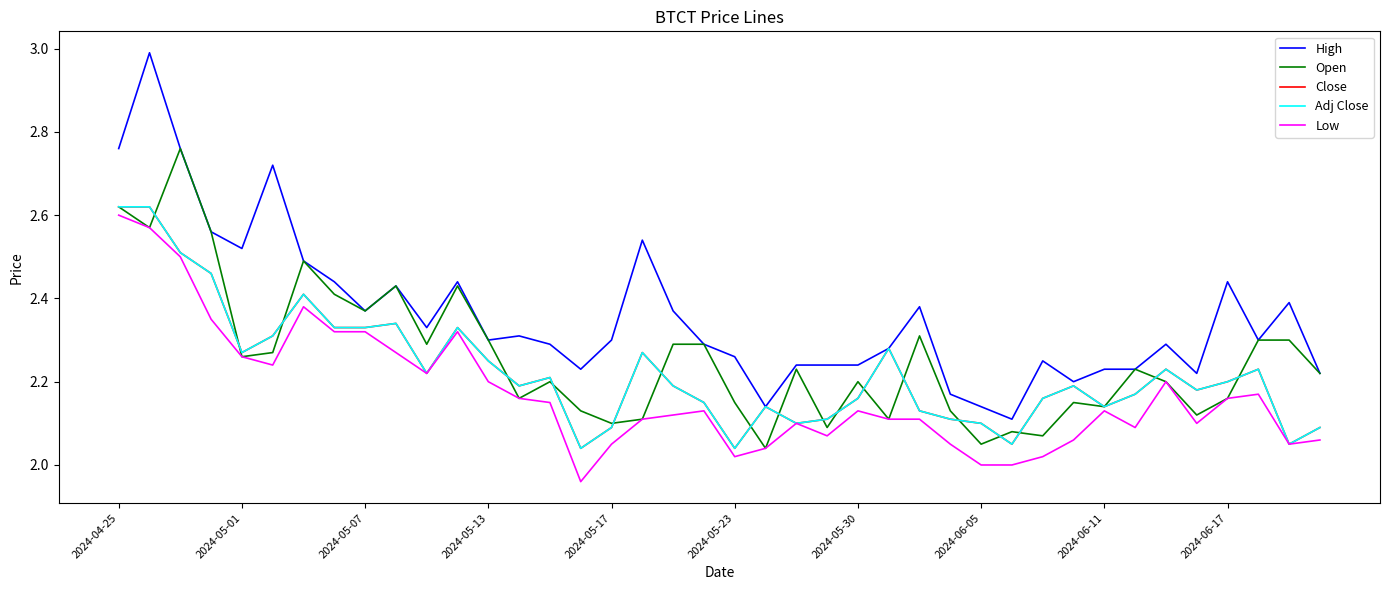

What is the difference between the second highest and minimum values in the Close series?

0.6